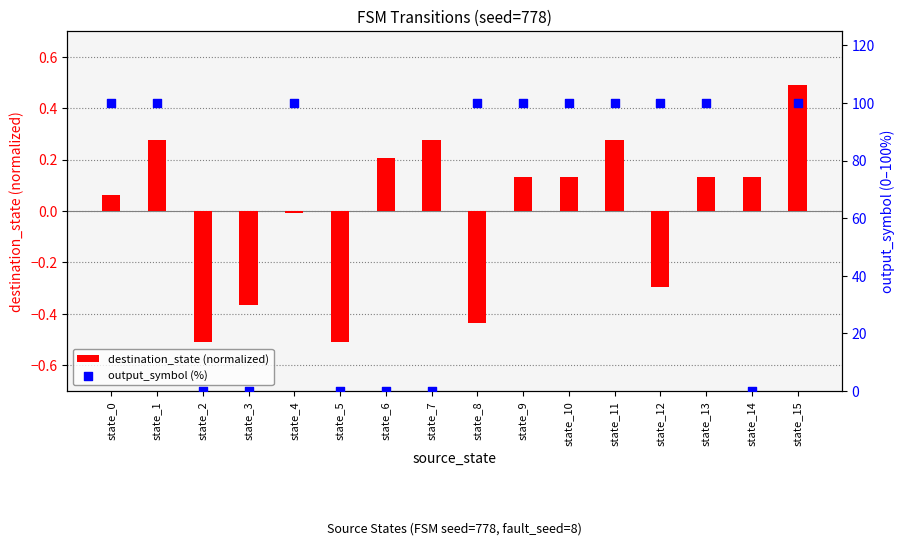

Is the value of destination_state (normalized) at state_3 greater than the value of output_symbol (%) at state_0?

No